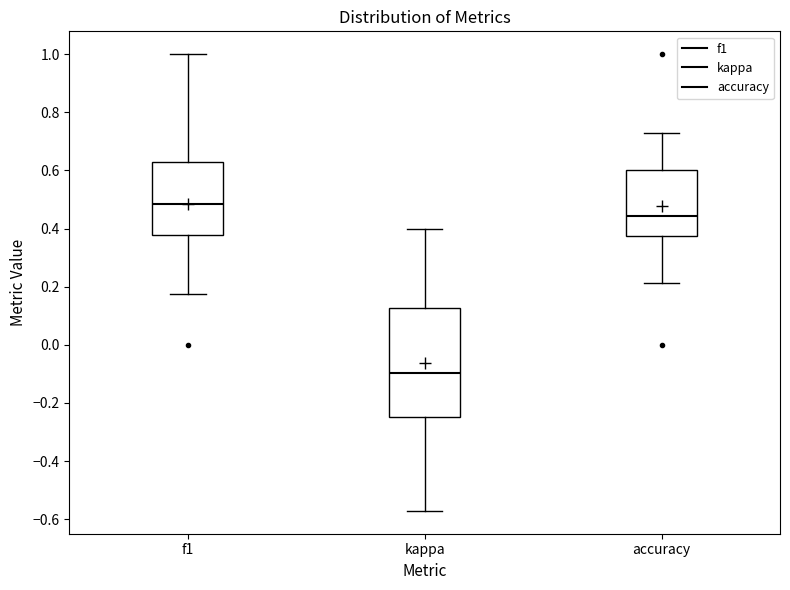

Reading left to right, transcribe this box plot: for each box, give where its median line is, the range the box spans, and where its two whiskers end, as read against the y-axis. The values are not printed on the chart, so give them approximately, as read against the axis.

f1: median 0.48, box 0.38 to 0.62, whiskers 0.18 to 1.00
kappa: median -0.10, box -0.24 to 0.12, whiskers -0.58 to 0.40
accuracy: median 0.44, box 0.38 to 0.60, whiskers 0.22 to 0.72